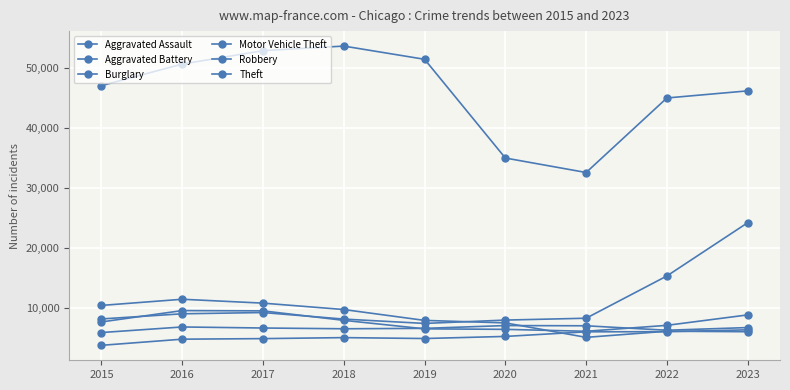

What is the maximum value shown in the chart?

53715